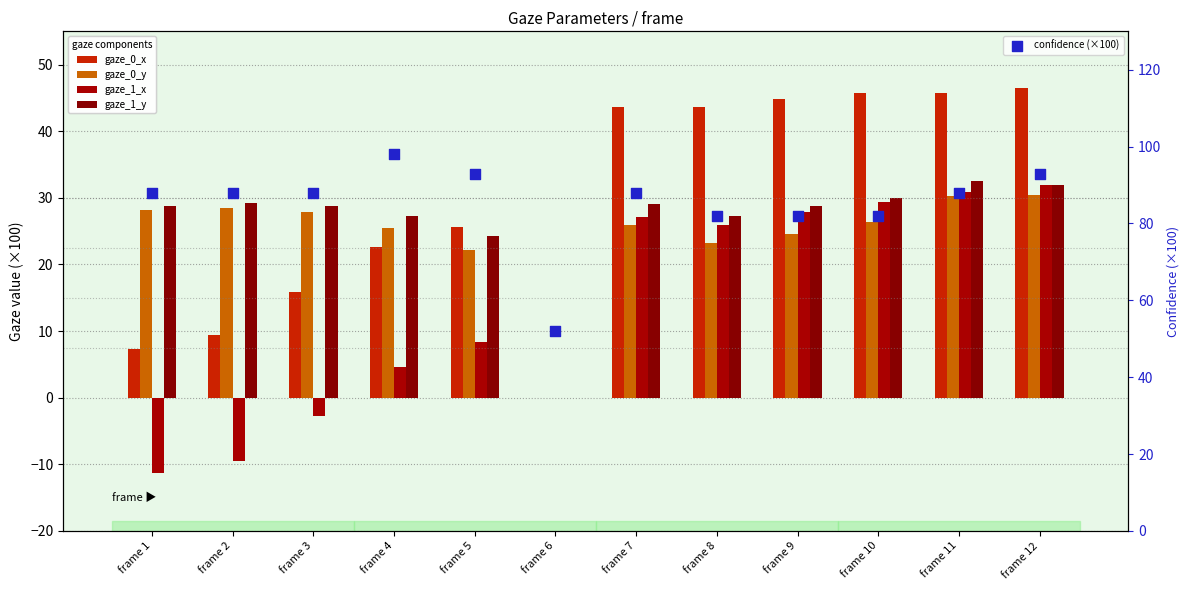

Which series has the largest total across all categories?

confidence (×100)